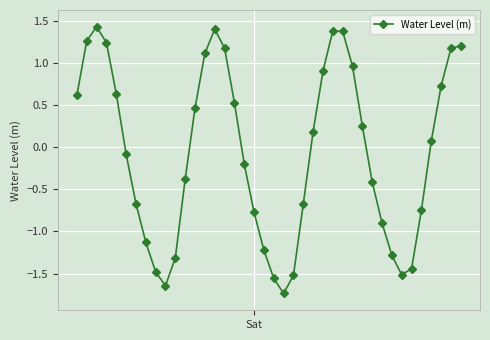

How many interior local valleys (lower than both neighbors) does the data have?

3